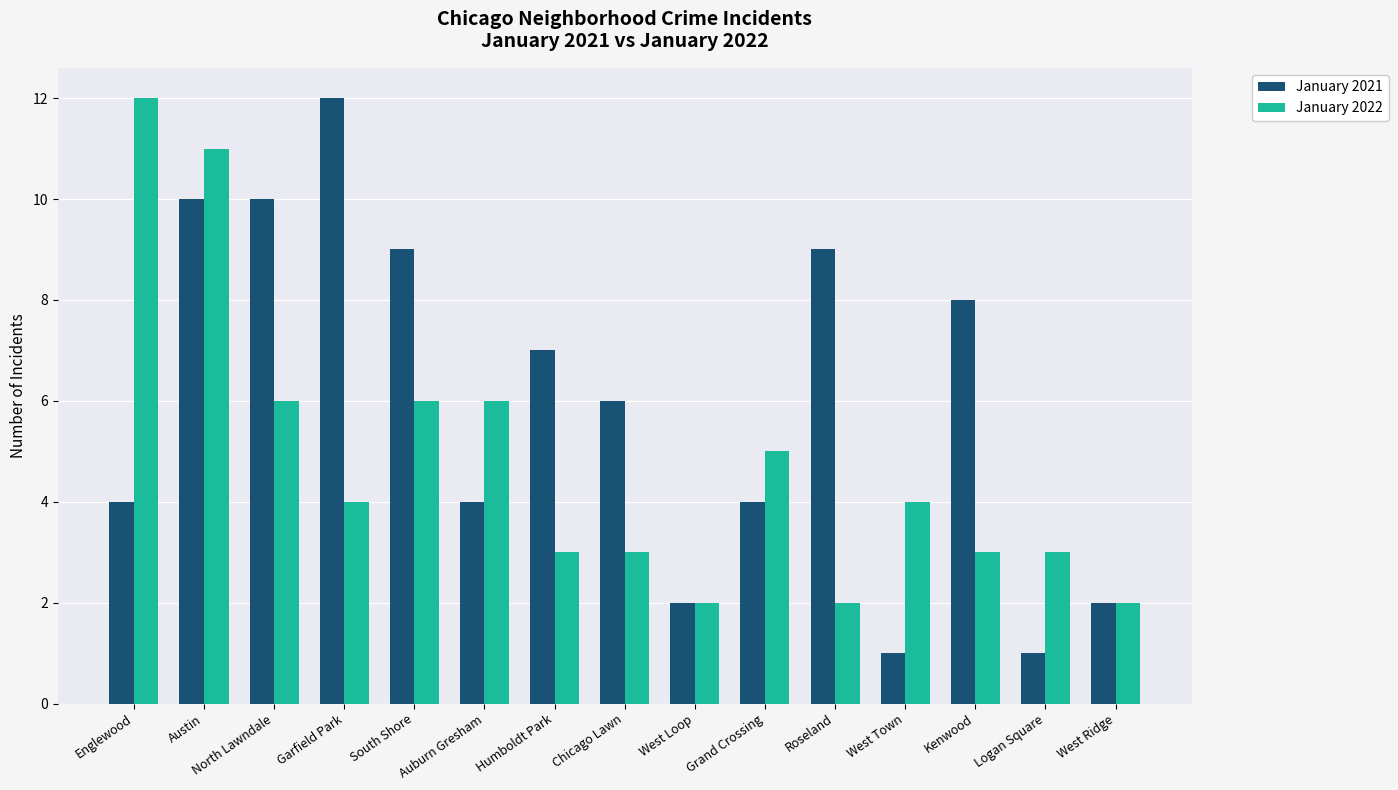

What is the minimum value shown in the chart?

1